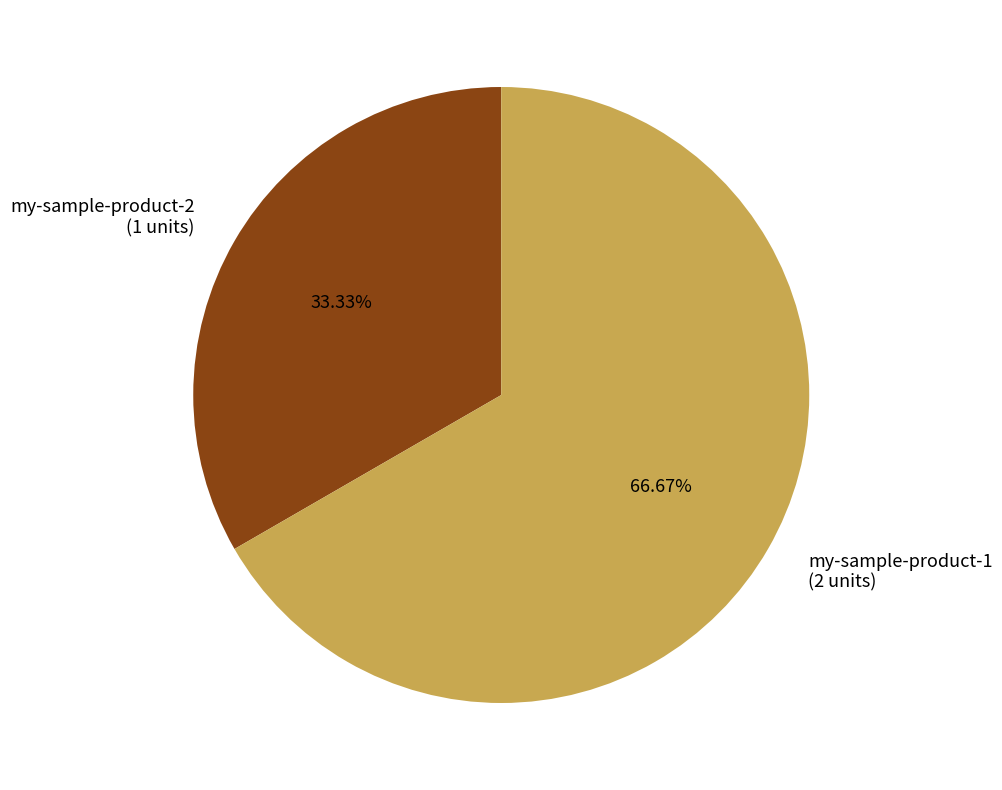

Which category has the biggest portion of the pie?

my-sample-product-1